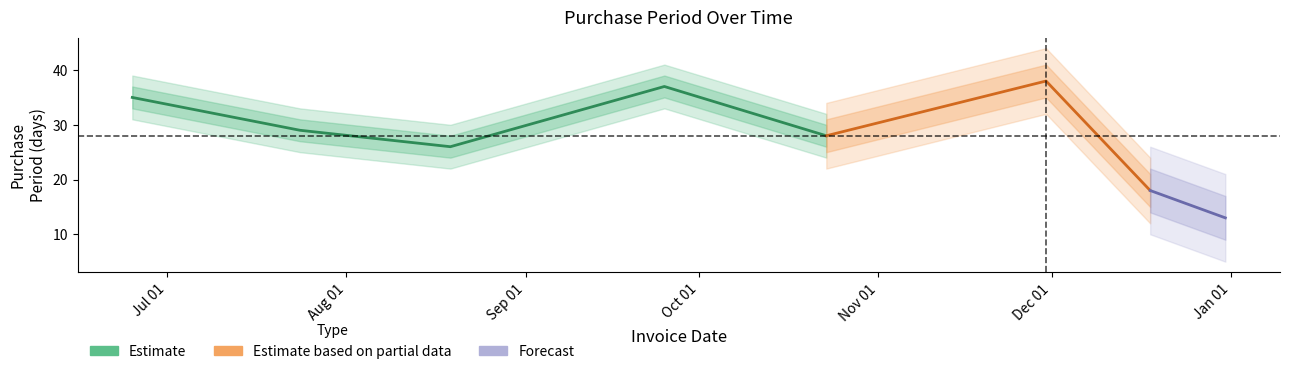

The value at Nov 01 is 16. True or false?

False